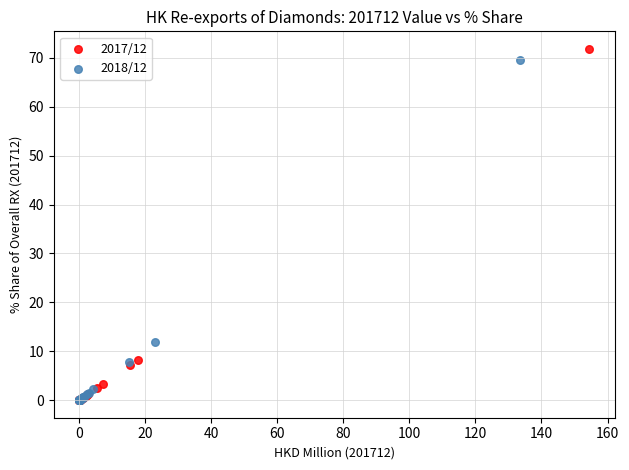

Which series has the largest Y range (max minus min)?

2017/12